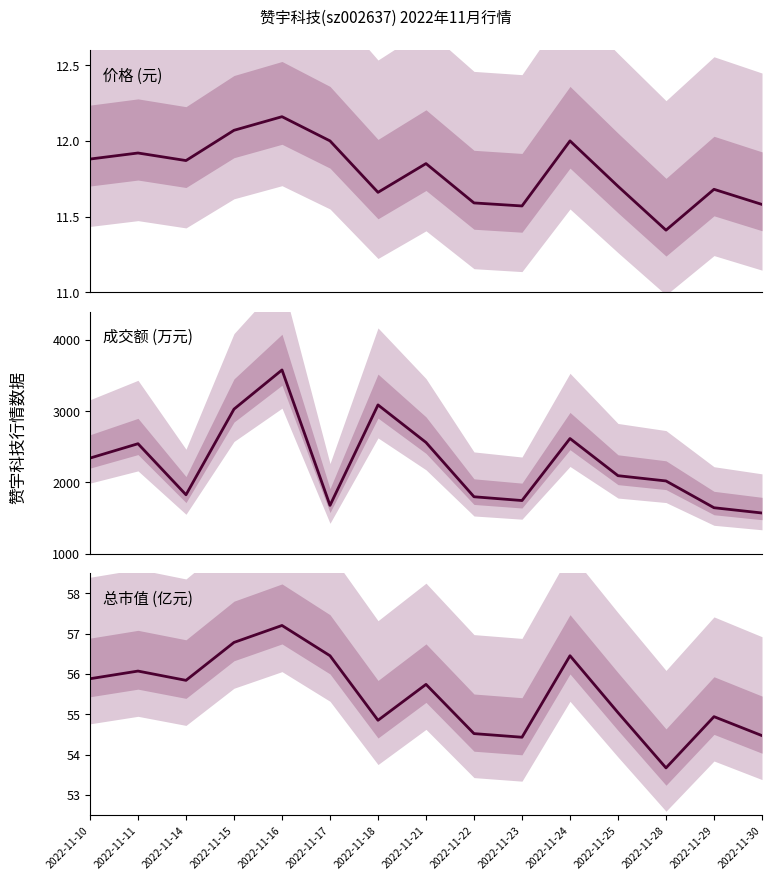

What is the difference between the maximum and minimum values in the 价格 series?

0.8